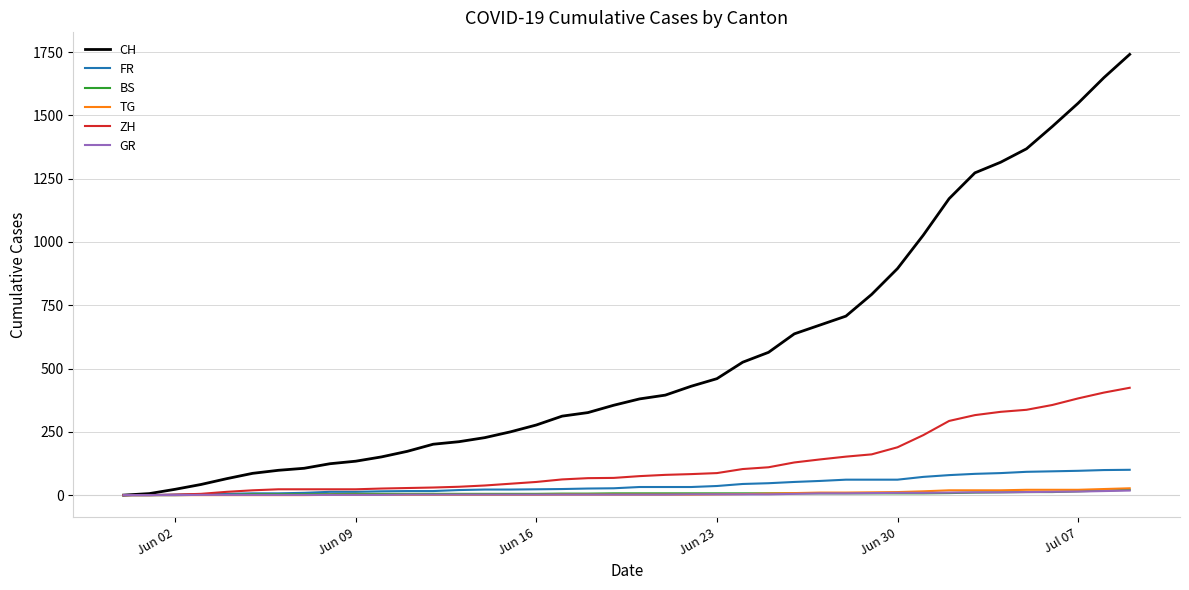

What is the difference between the second highest and minimum values in the GR series?

16